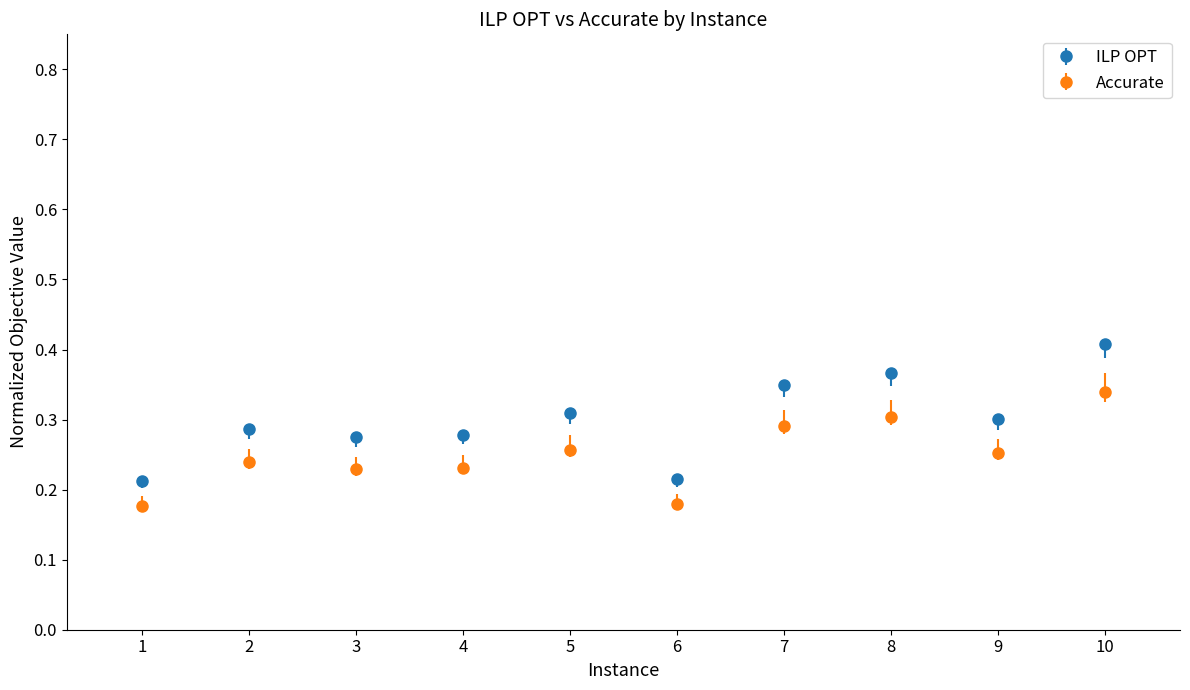

What are all the series names shown in the legend?

ILP OPT, Accurate